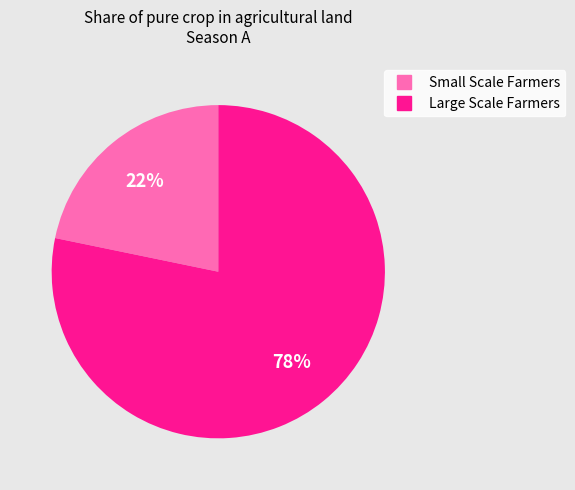

Combined, do Small Scale Farmers and Large Scale Farmers account for over 50%?

Yes